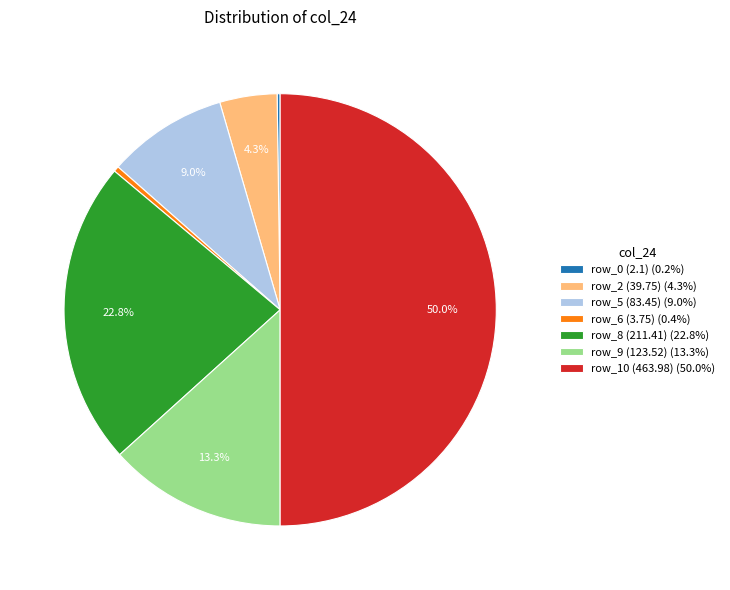

Combined, do row_9 (123.52) (13.3%) and row_8 (211.41) (22.8%) account for over 50%?

No